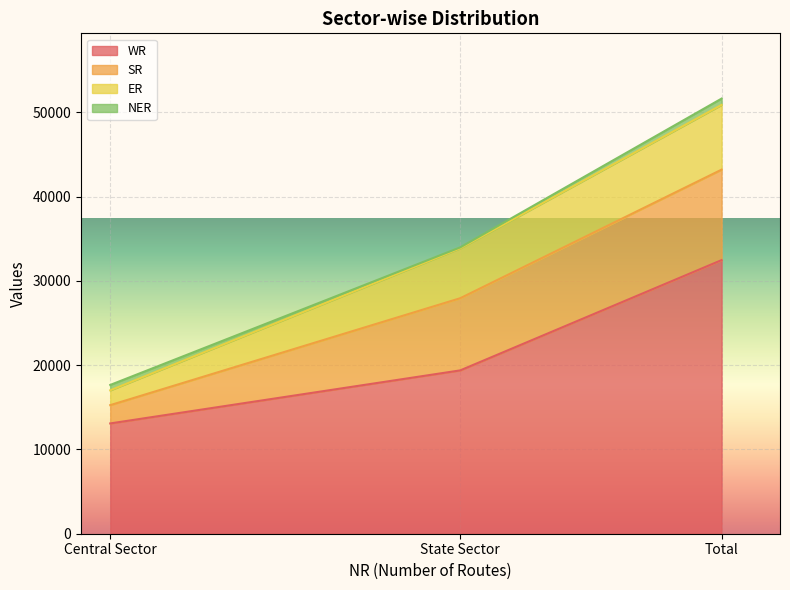

What is the spread (max minus min) of values at State Sector?

19269